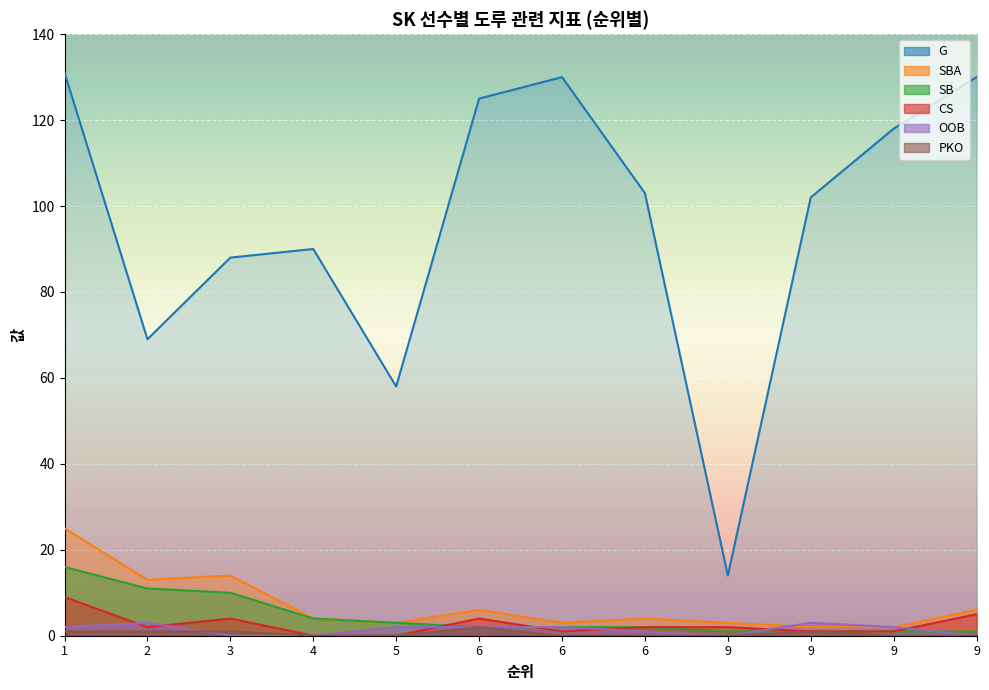

What is the sum of the CS values at 9 and 6?

9